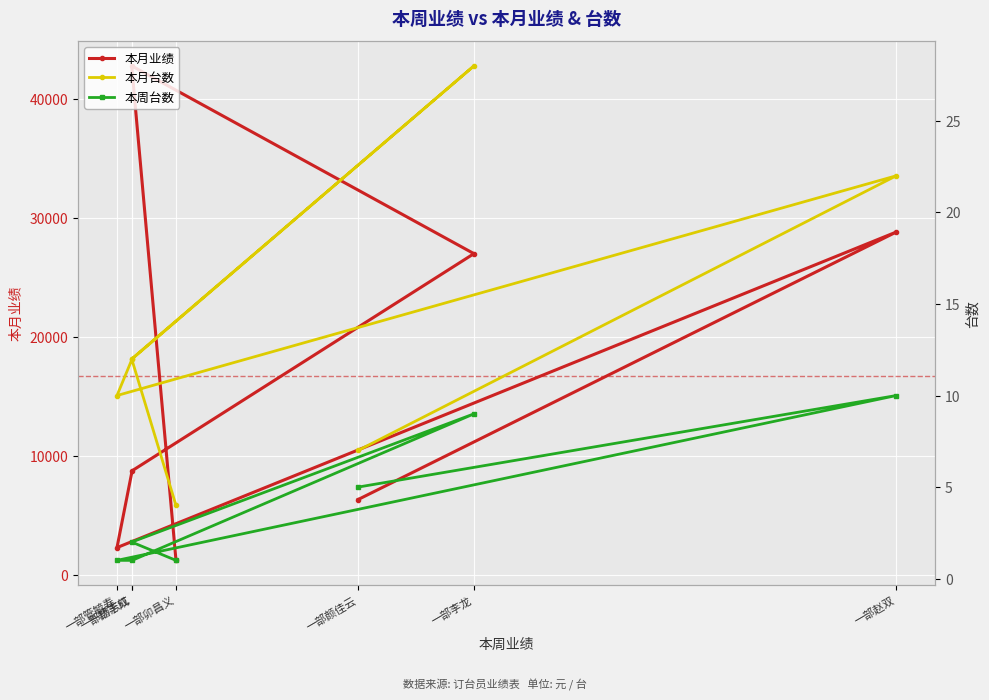

What are all the series names shown in the legend?

本月业绩, 本月台数, 本周台数